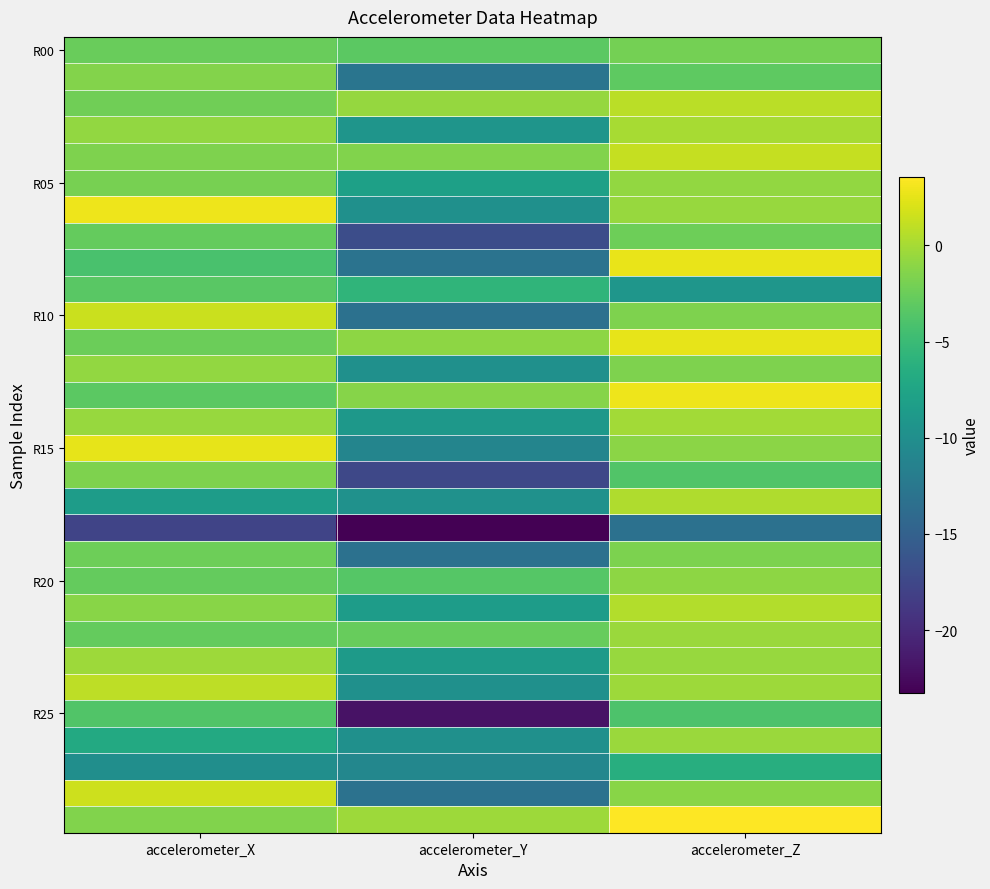

Which label corresponds to the largest value in the chart?

accelerometer_Z